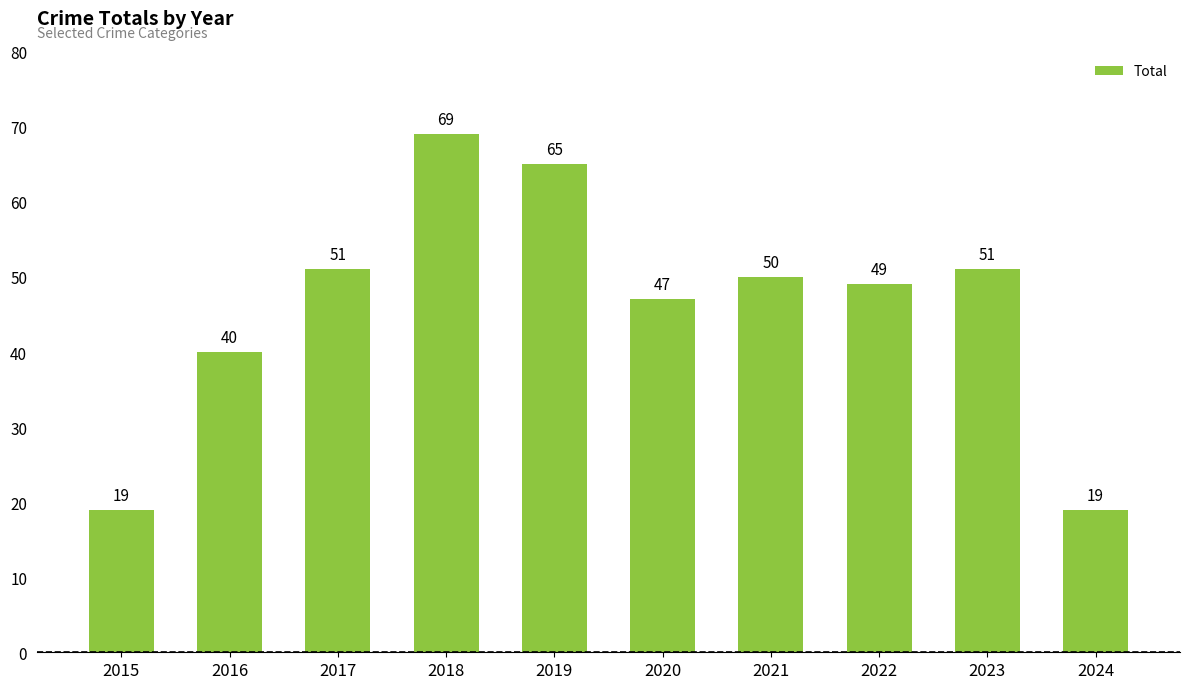

What is the minimum value shown in the chart?

19